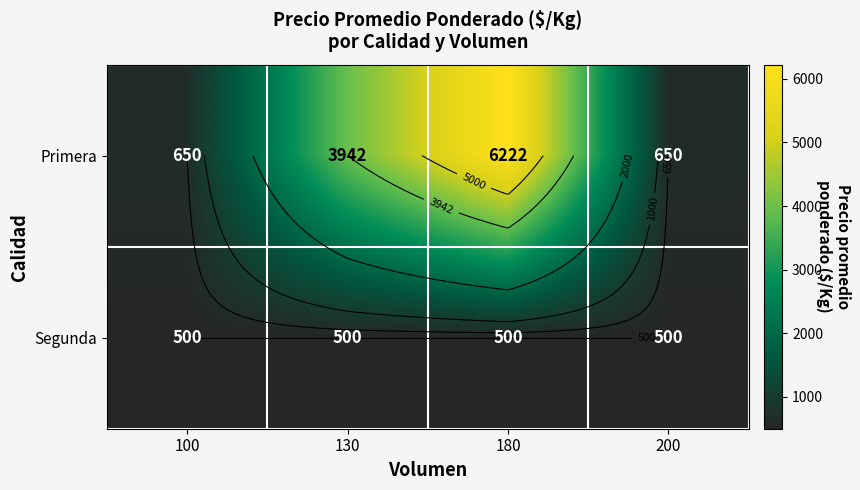

Rank the series at 180 from lowest to highest value.

Segunda, Primera